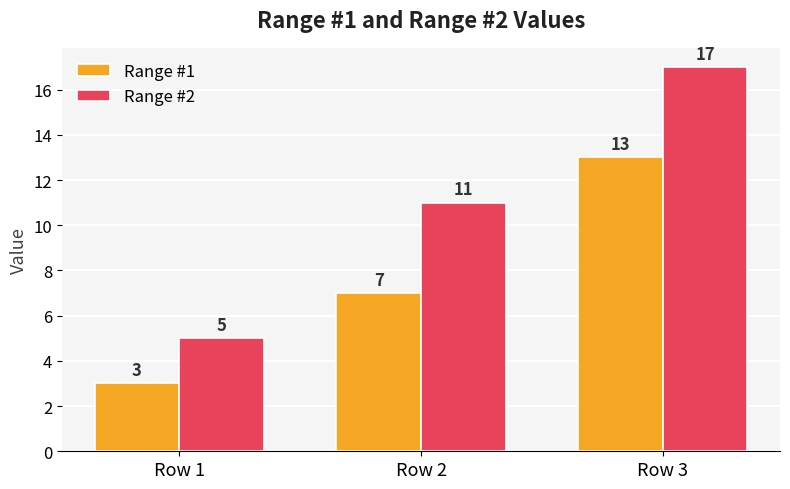

At which label is Range #1 closest to 8?

Row 2